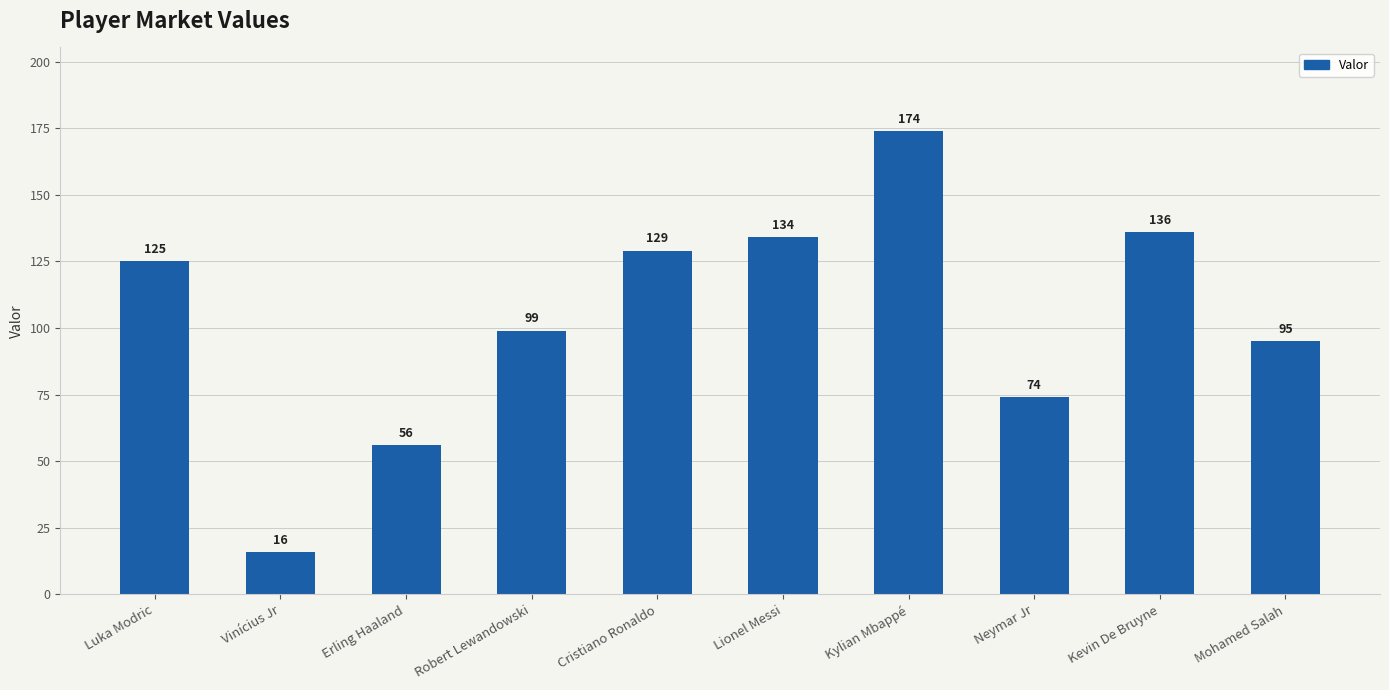

Between Neymar Jr and Luka Modric, which is larger?

Luka Modric